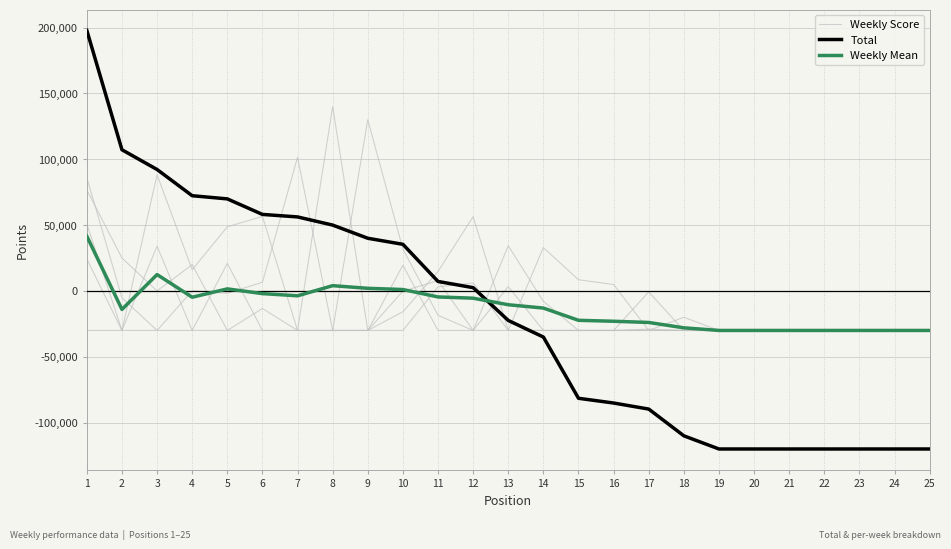

How many positive values does the Total series have?

12